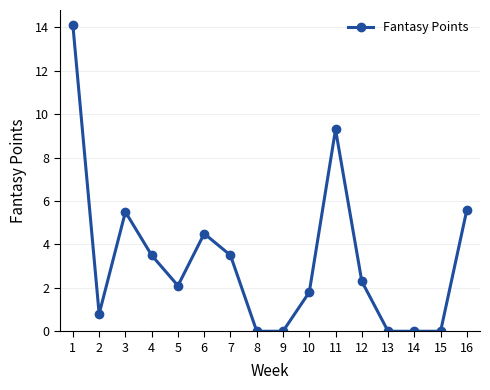

What is the value of the 12th point from the left?

2.3